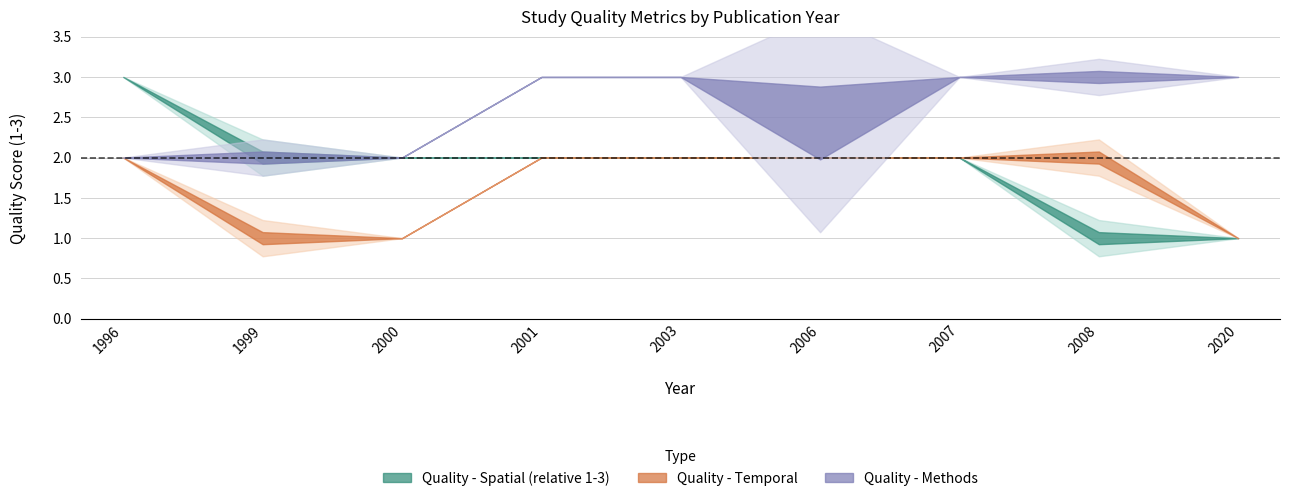

What is the average value of the Quality - Spatial (relative 1-3) series?

2